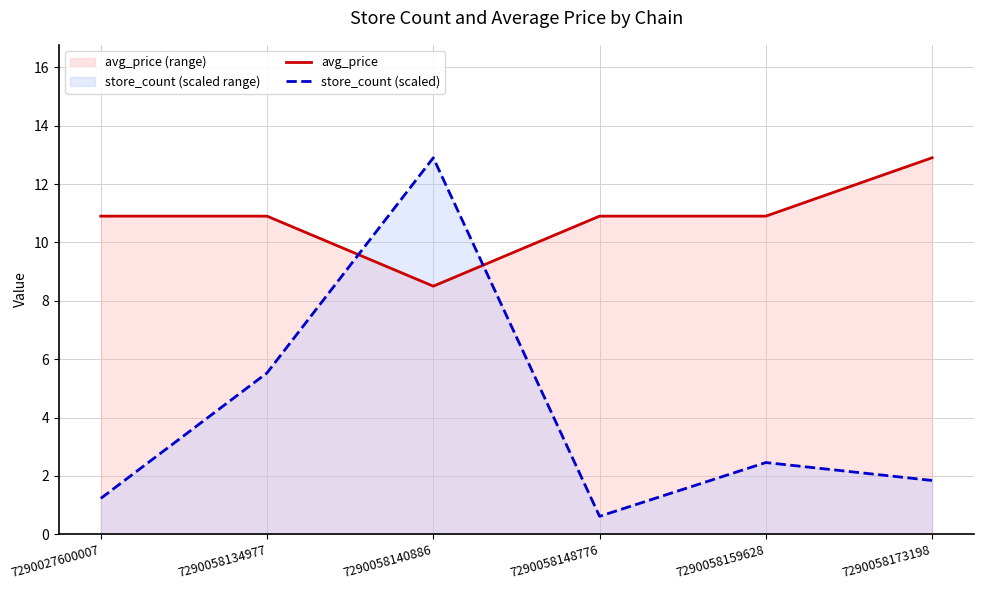

Where does the avg_price series first go above 10?

7290027600007